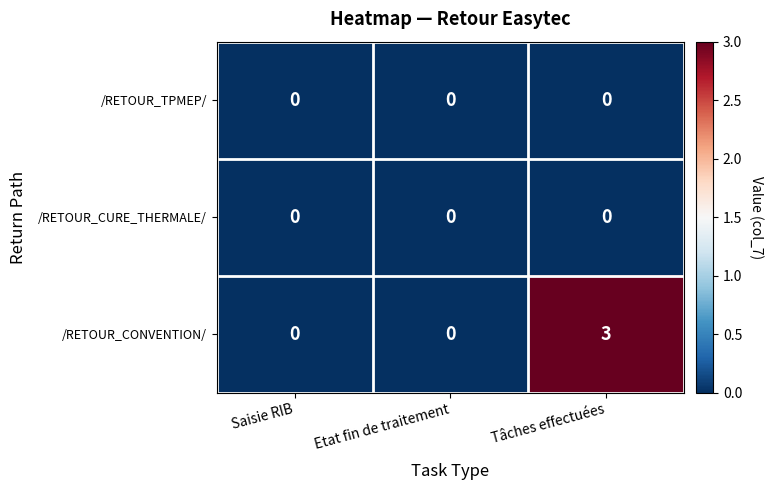

At how many categories does at least one series exceed 1?

1